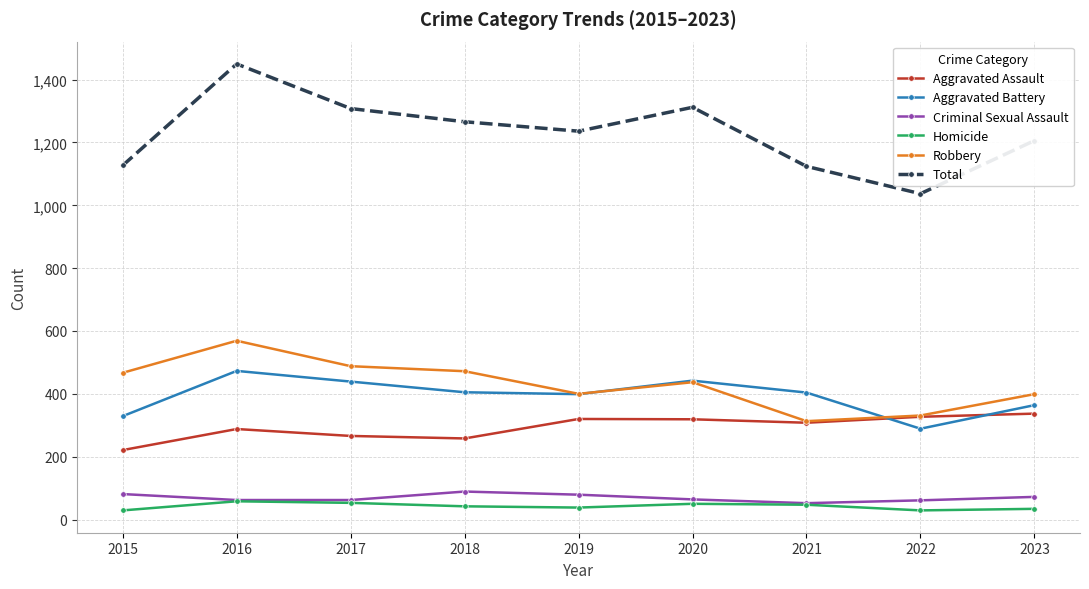

What is the sum of all Total values?

11066